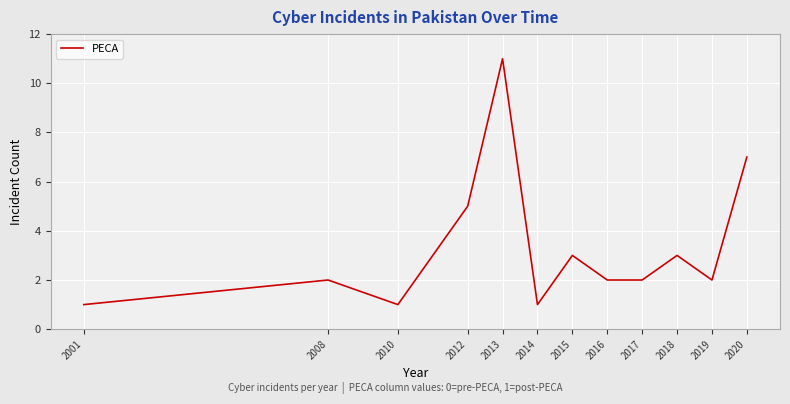

Where is the first local minimum?

2010